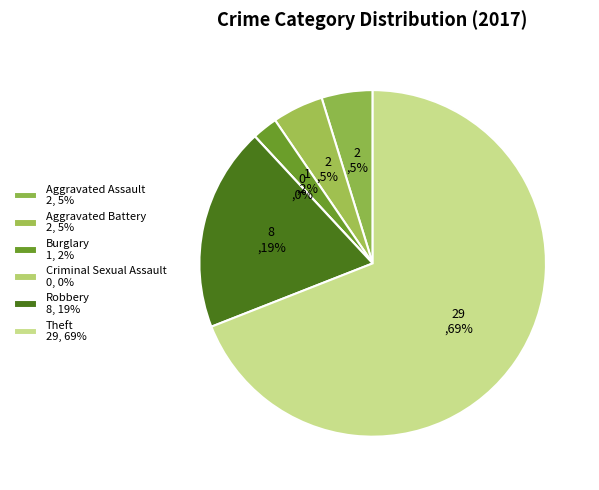

Does Aggravated Assault account for over 50% of the chart?

No